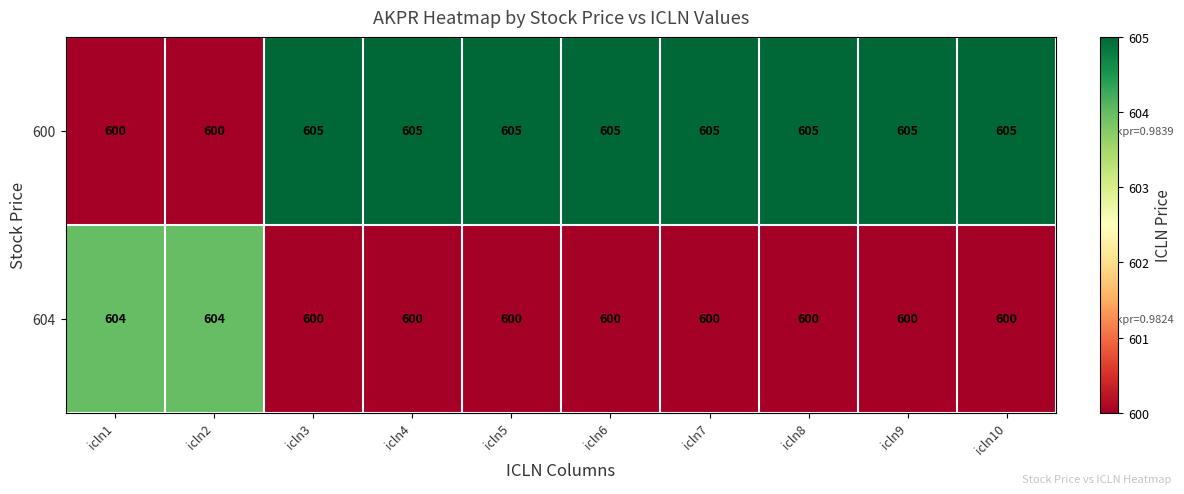

Which series has the largest range (max minus min)?

600